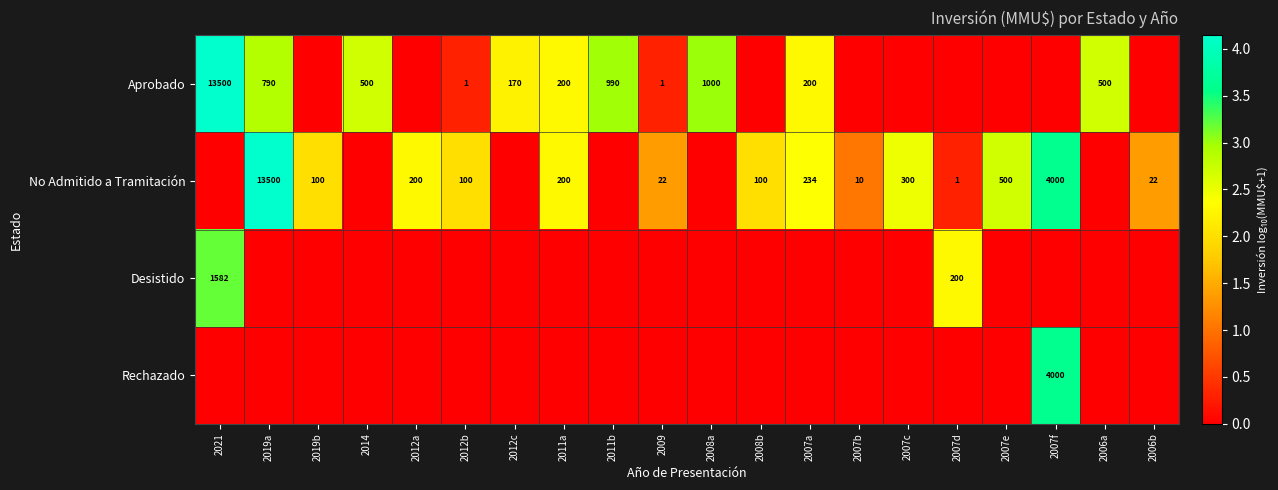

What is the difference between the No Admitido a Tramitación values at 2007a and 2019b?

134